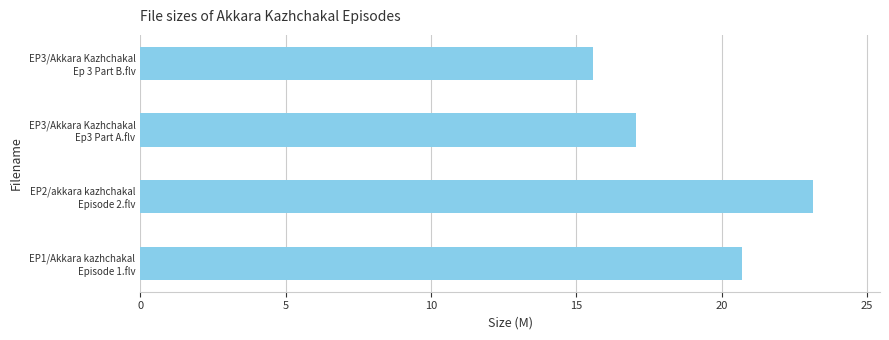

How many series are shown in this chart?

1